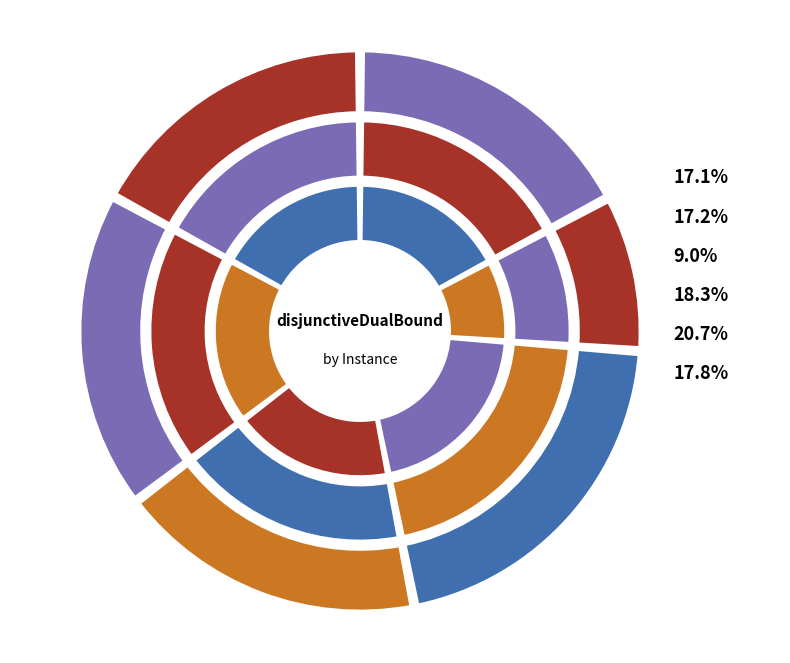

How many segments does this pie chart have?

6